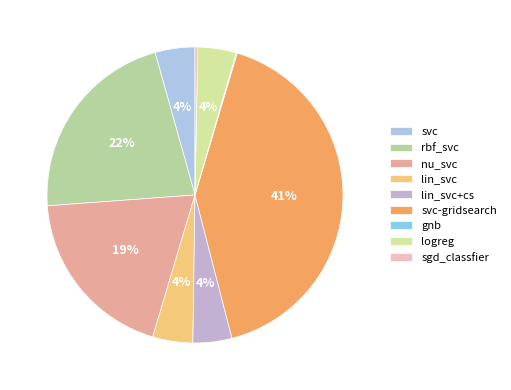

How many segments does this pie chart have?

9